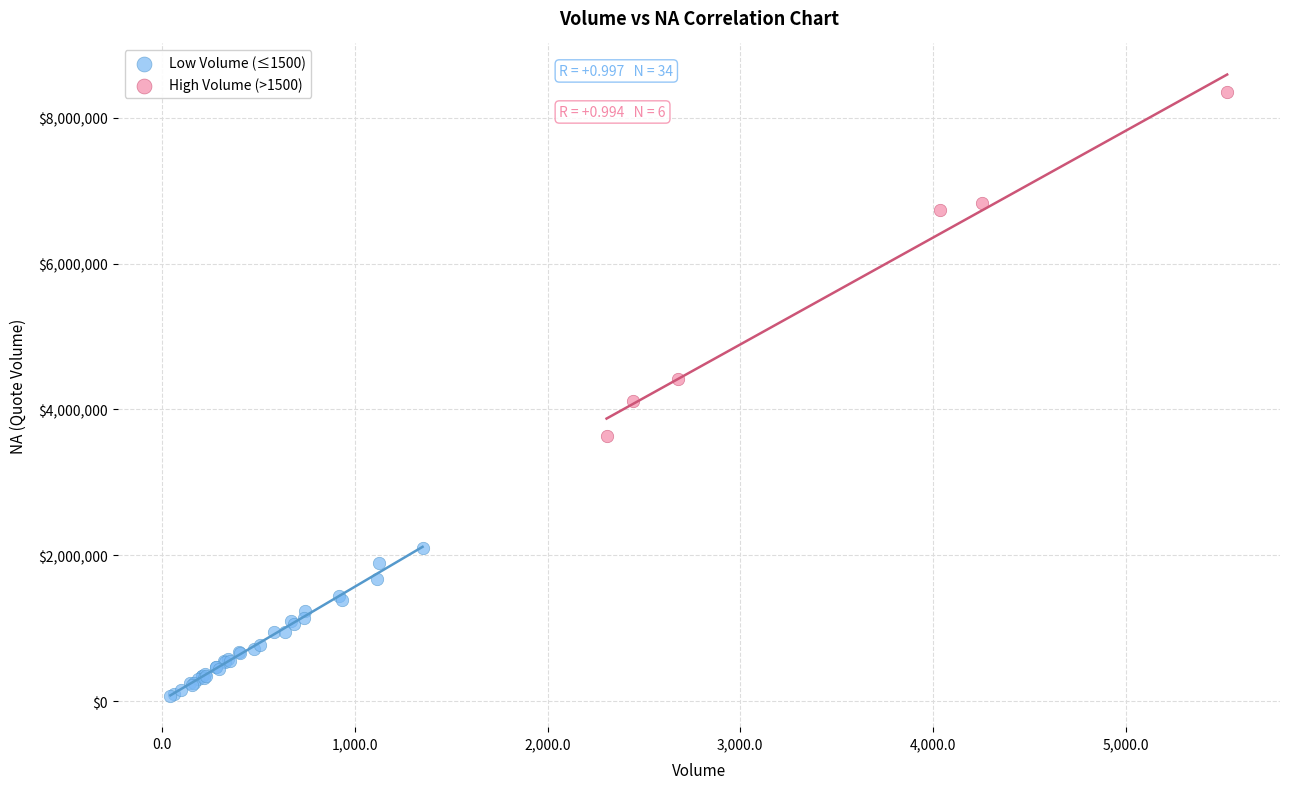

Which series has the largest Y range (max minus min)?

High Volume (>1500)